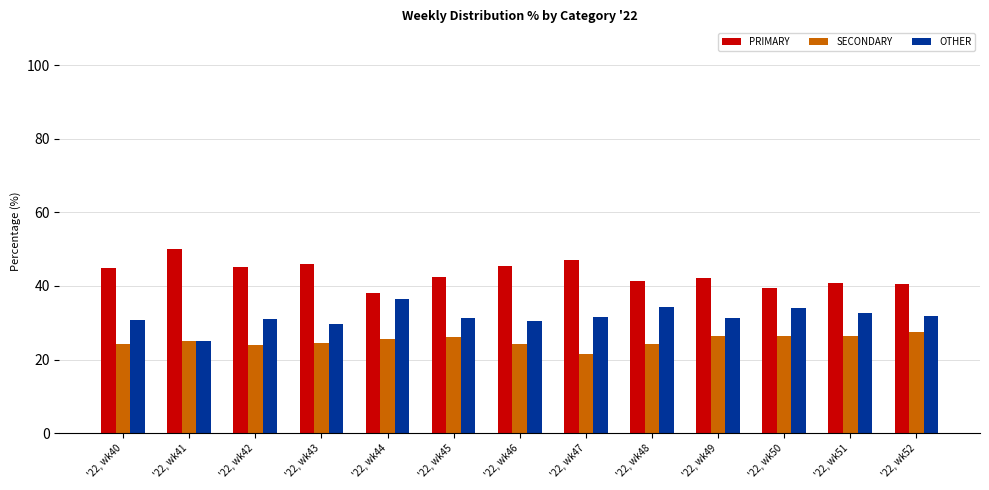

What is the difference between the OTHER values at '22, wk45 and '22, wk44?

5.1